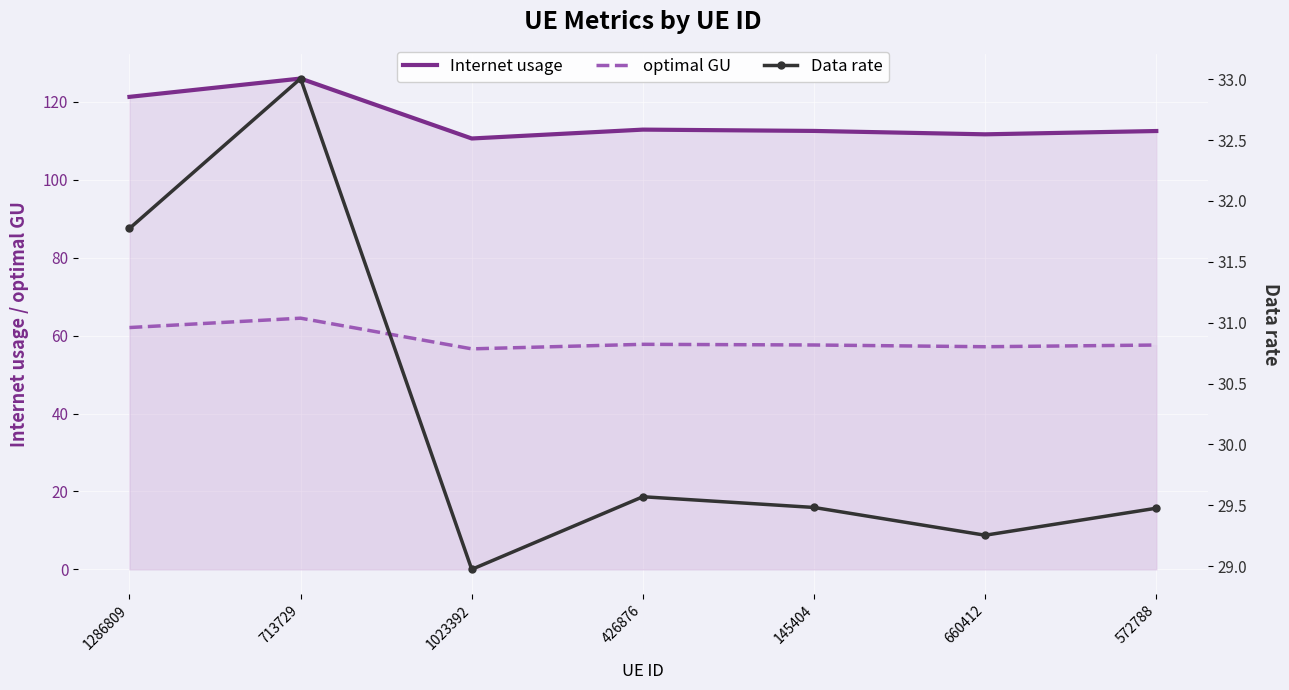

In Data rate, how many points are higher than both neighbors (excluding endpoints)?

2